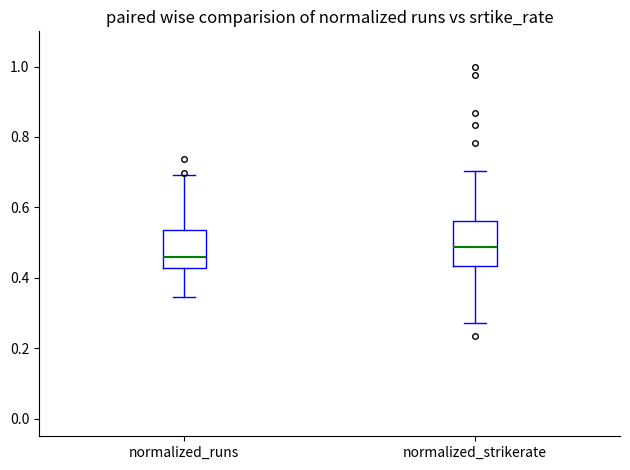

Reading left to right, transcribe this box plot: for each box, give where its median line is, the range the box spans, and where its two whiskers end, as read against the y-axis. The values are not printed on the chart, so give them approximately, as read against the axis.

normalized_runs: median 0.46, box 0.42 to 0.54, whiskers 0.34 to 0.70
normalized_strikerate: median 0.48, box 0.44 to 0.56, whiskers 0.28 to 0.70